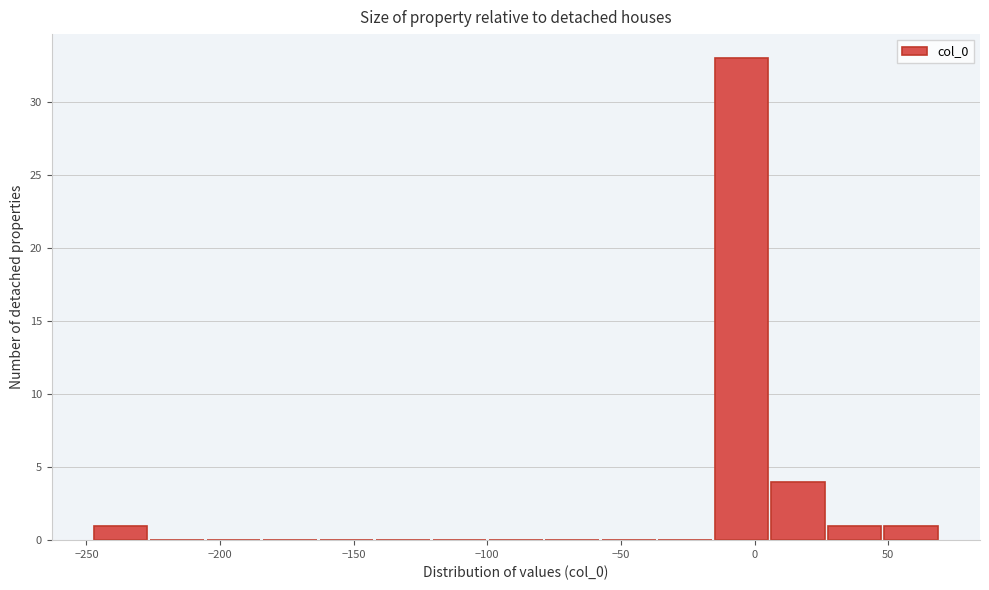

Reading left to right, list every bar in this chart as the range it spans on the x-axis followed by its height. Neither the bar edges nor the heights are printed on the chart, so give them approximately, as read against the axes.

-245 to -225: 1
-225 to -205: 0
-205 to -185: 0
-185 to -165: 0
-165 to -140: 0
-140 to -120: 0
-120 to -100: 0
-100 to -80: 0
-80 to -55: 0
-55 to -35: 0
-35 to -15: 0
-15 to 5: 33
5 to 25: 4
25 to 50: 1
50 to 70: 1